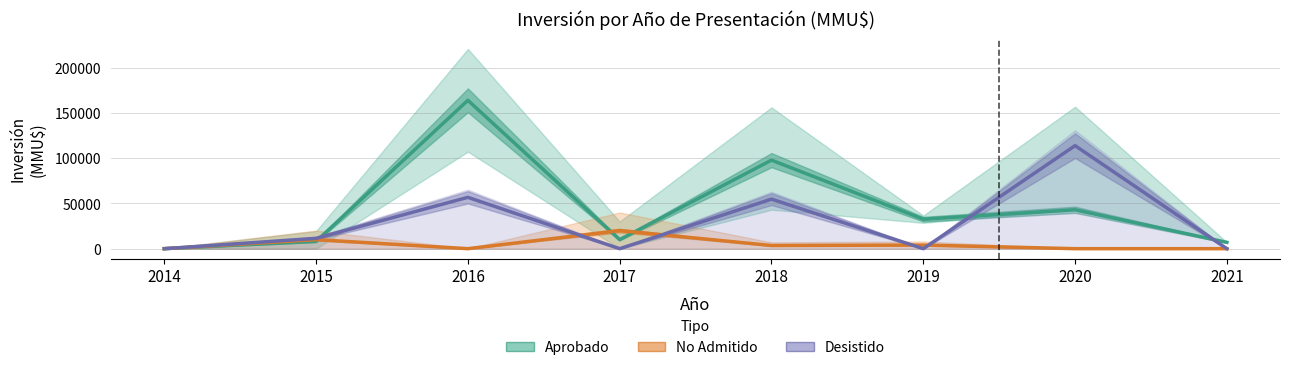

Is this an area chart (filled region under the line)?

No